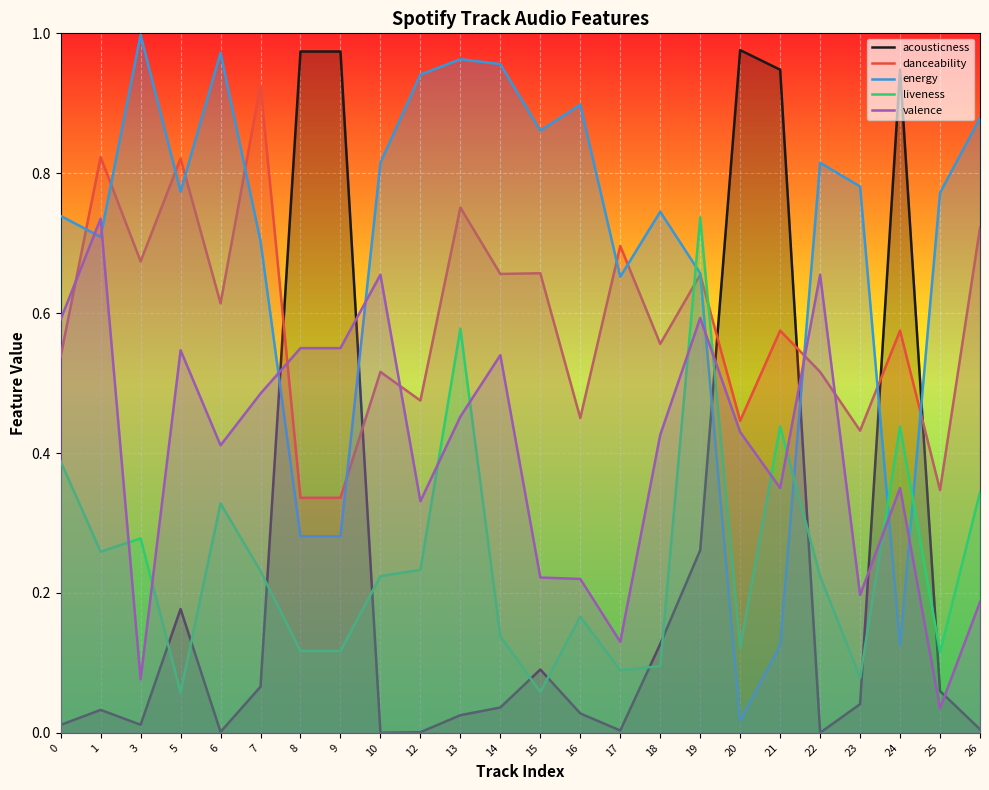

The value of energy at 1 is 1.3. True or false?

False